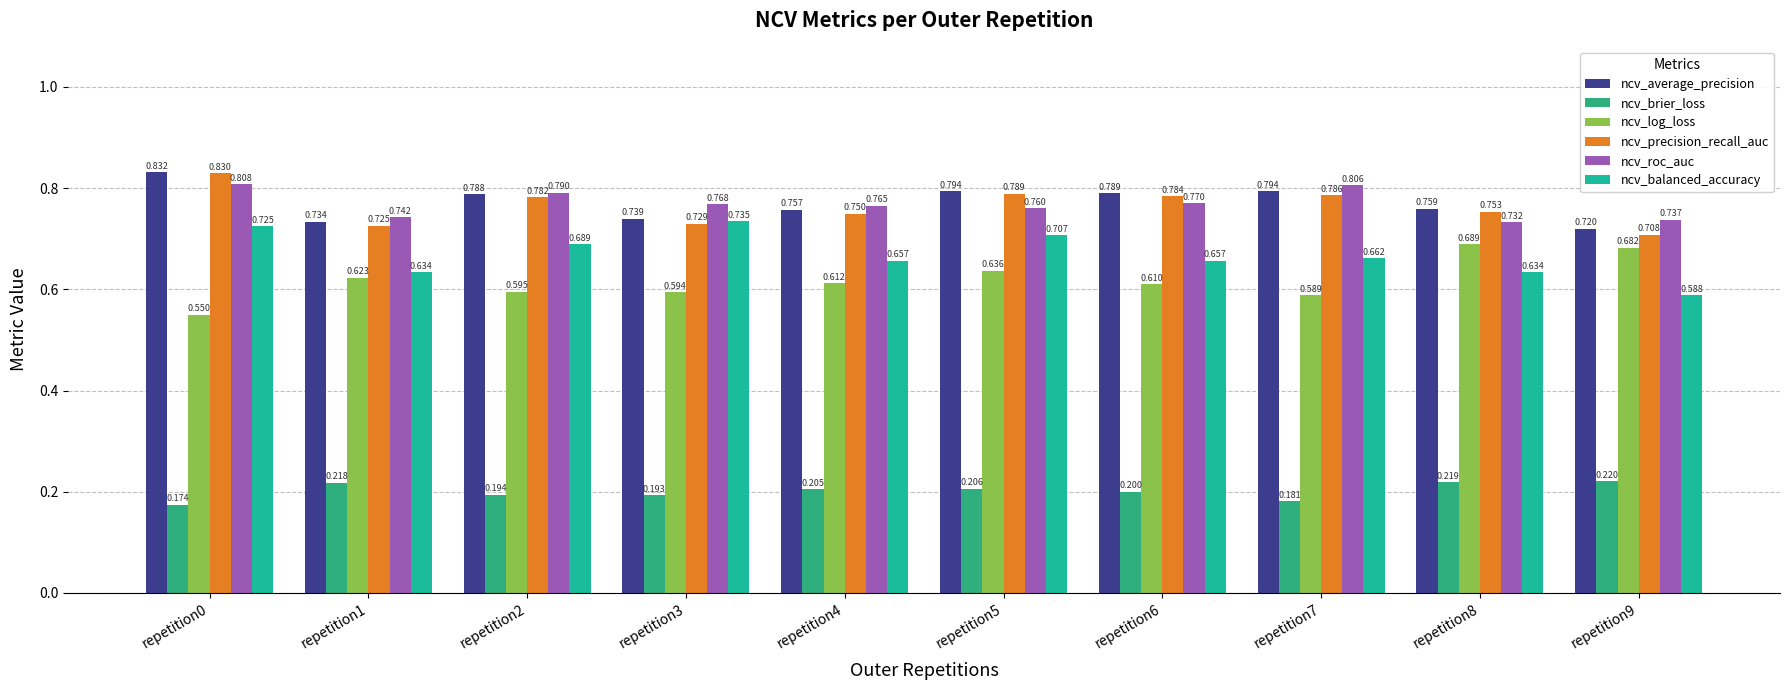

The ncv_brier_loss series shows 0.2 at repetition3. True or false?

True